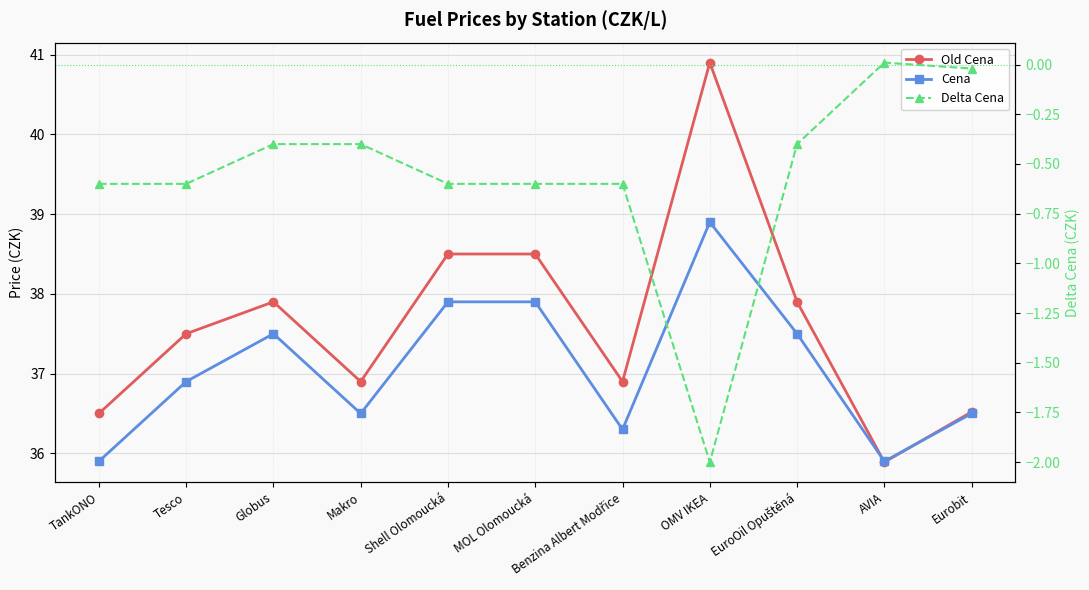

Is it true that Delta Cena equals -0.4 at Benzina Albert Modřice?

False